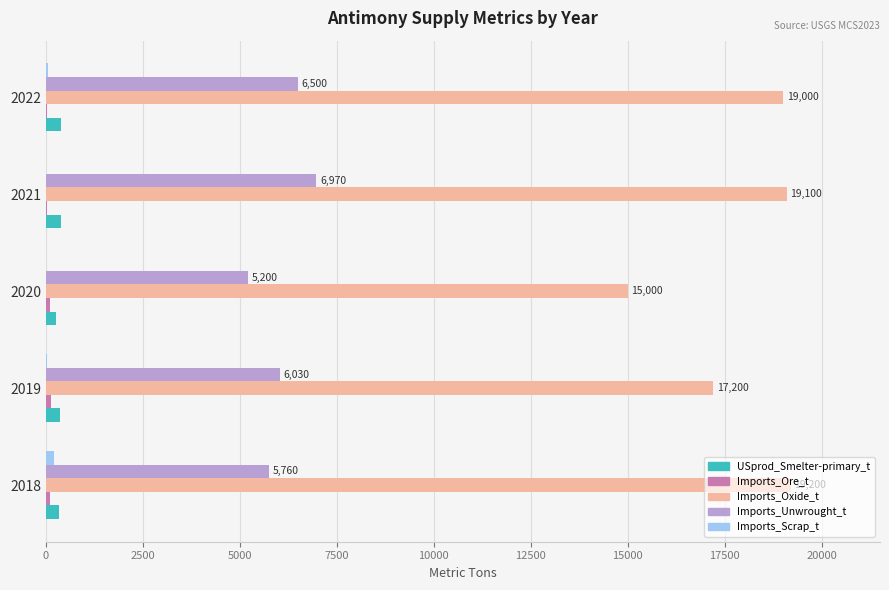

True or false: Imports_Oxide_t has a value of 19100 at 2021.

True